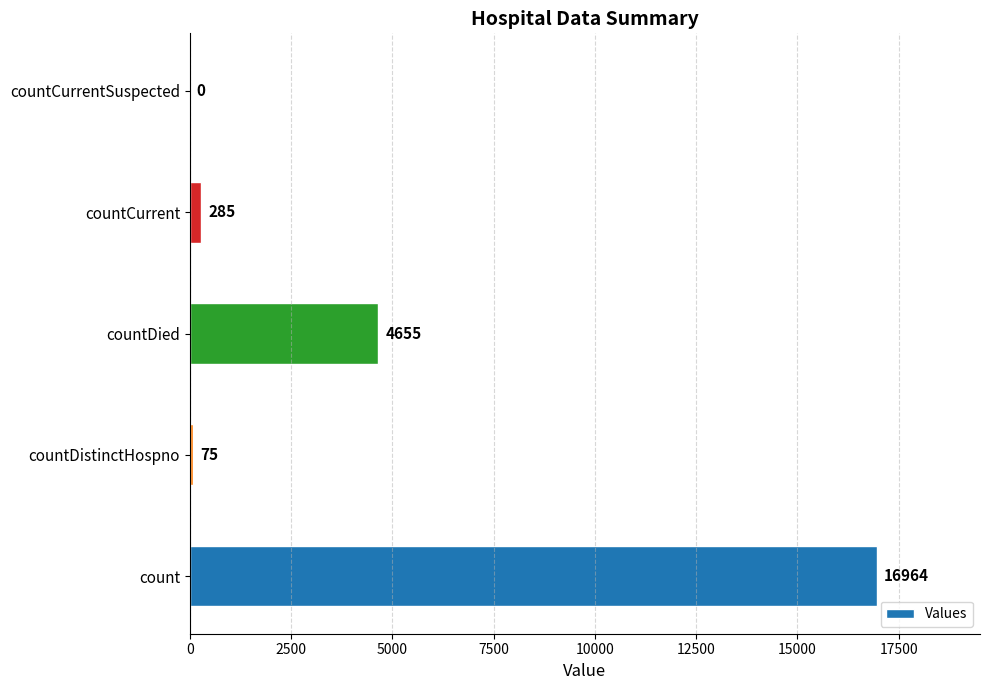

Are the bars grouped side by side (vs. stacked)?

No